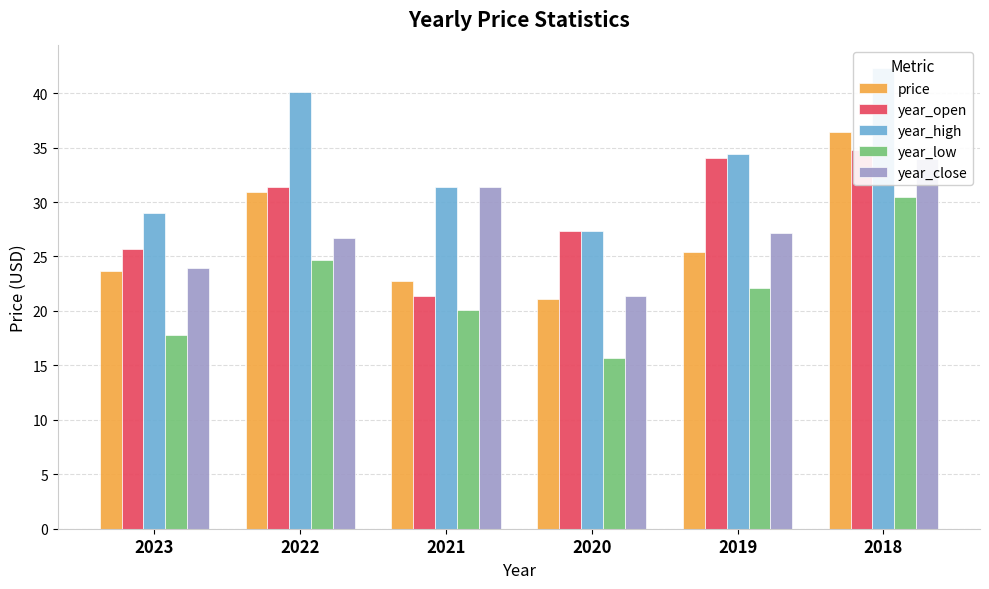

Reading left to right, what are all the values shown in this chart?

price: 23.7	31.0	22.8	21.1	25.4	36.5
year_open: 25.7	31.4	21.4	27.3	34.0	34.8
year_high: 29.0	40.1	31.4	27.3	34.4	42.3
year_low: 17.8	24.7	20.1	15.7	22.1	30.5
year_close: 23.9	26.7	31.4	21.4	27.2	34.0